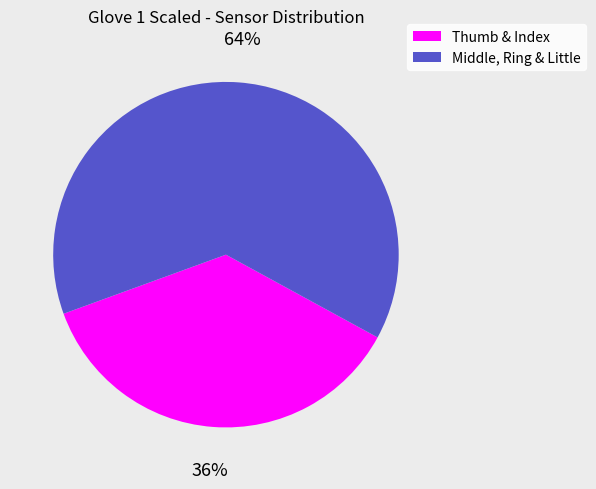

Which slice is the largest?

Middle, Ring & Little